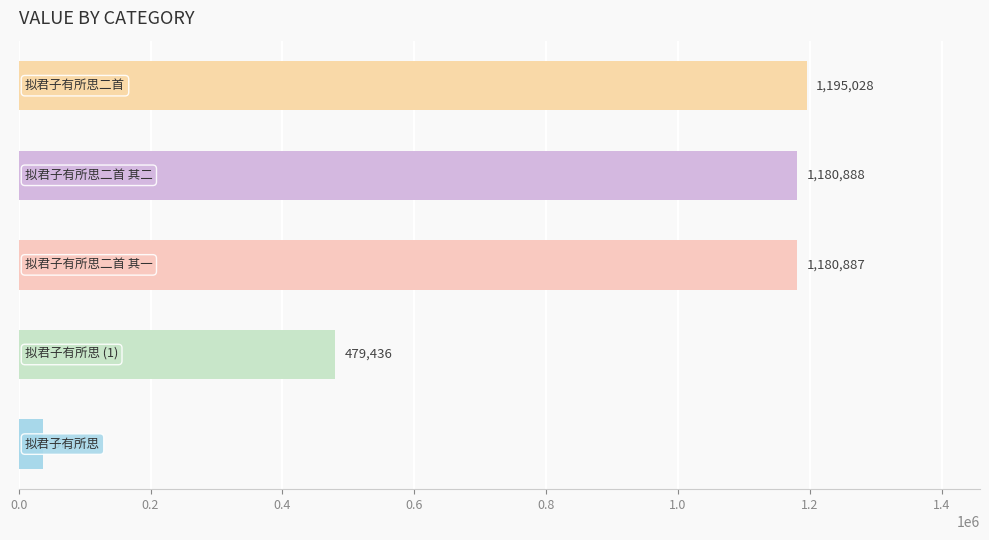

What is the average value?

814686